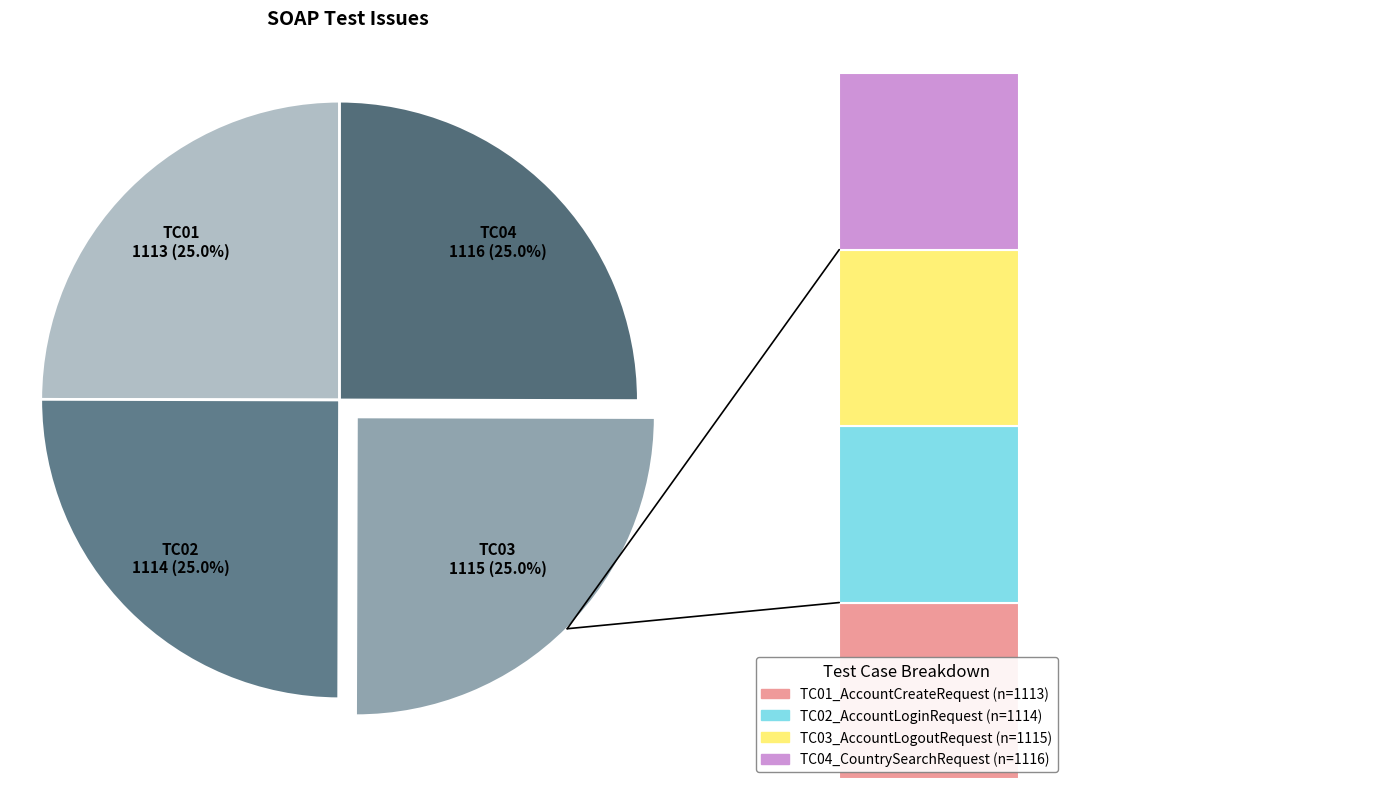

Does any single category account for the majority?

No